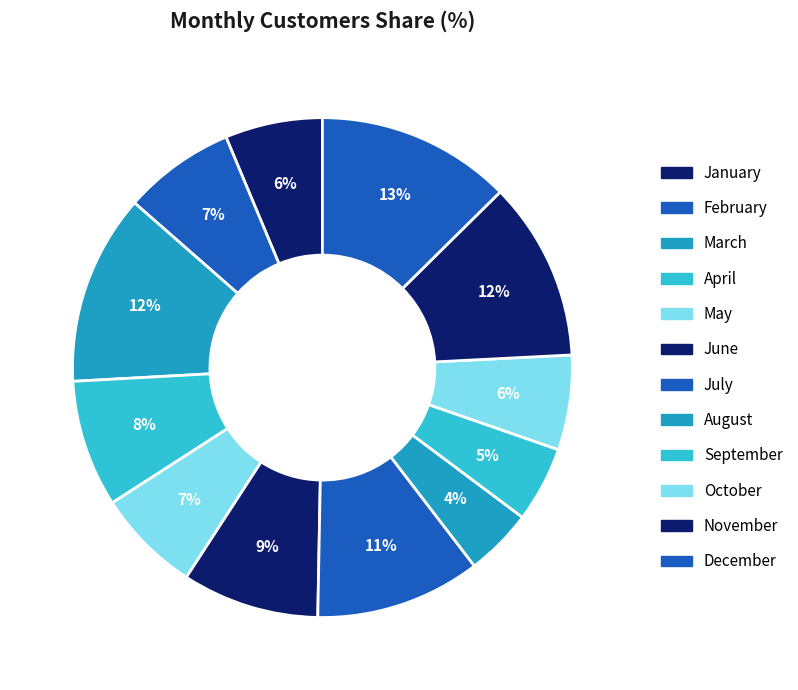

What is the ratio of the value at January to the value at March?

0.5